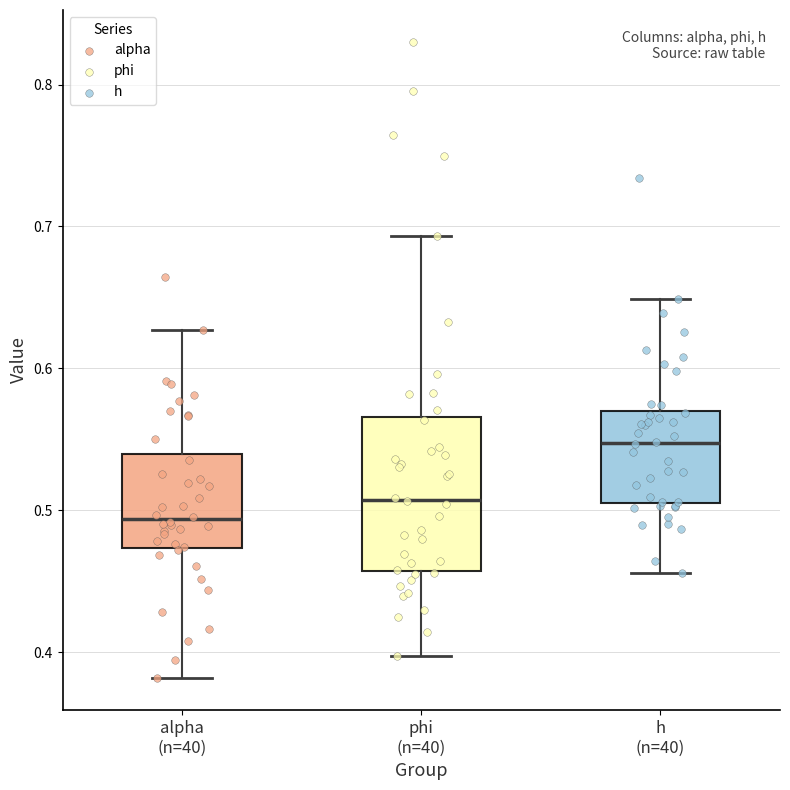

Where does the upper whisker of the box for phi (n=40) end on the y-axis? The values are not printed on the chart, so give them approximately, as read against the axis.

0.69